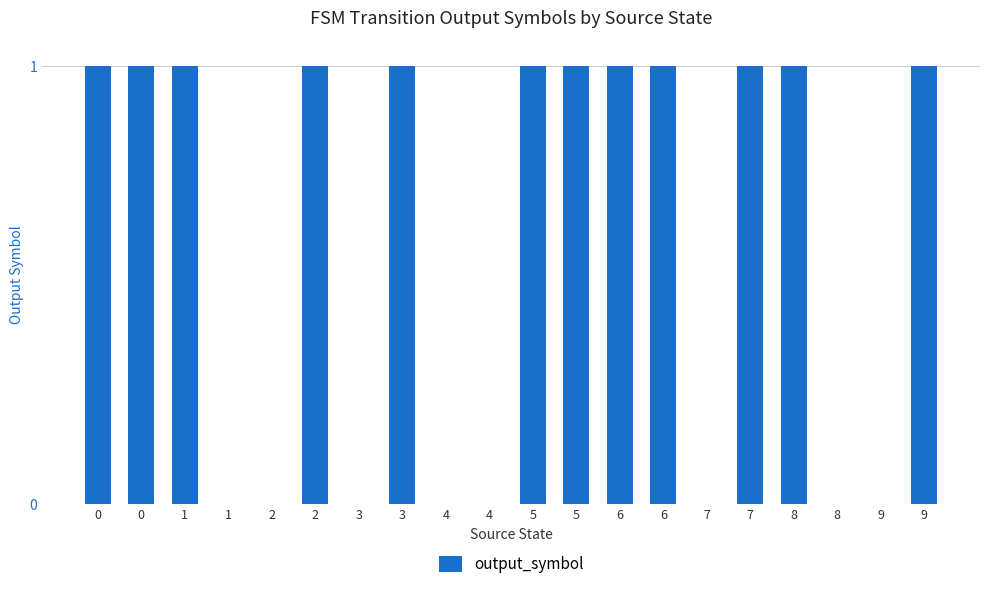

Are the bars grouped side by side (vs. stacked)?

No